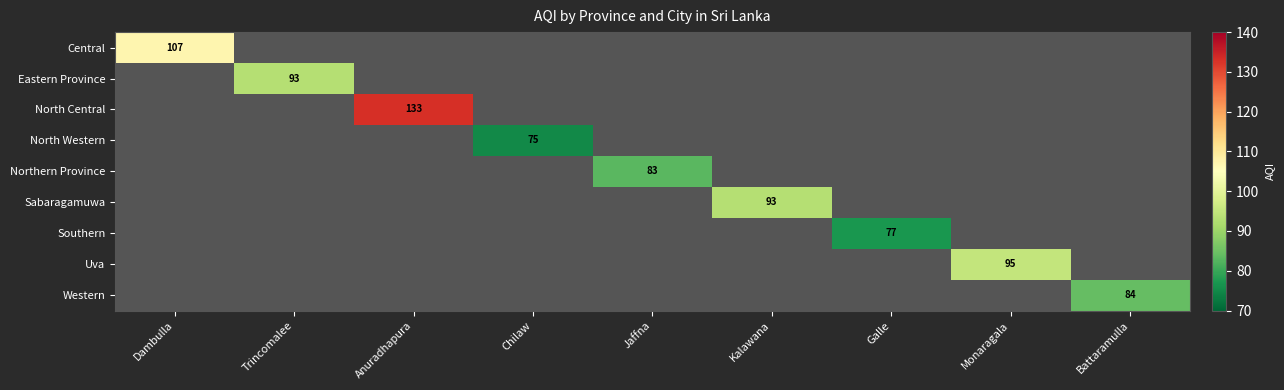

Which series has the widest spread of values?

Central